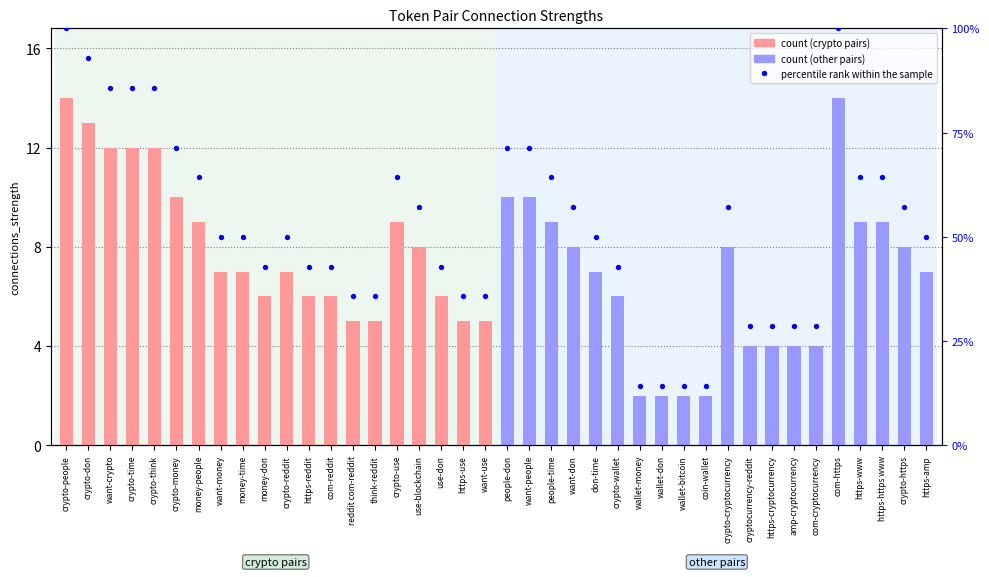

Which has a higher value, think-reddit or want-people?

want-people